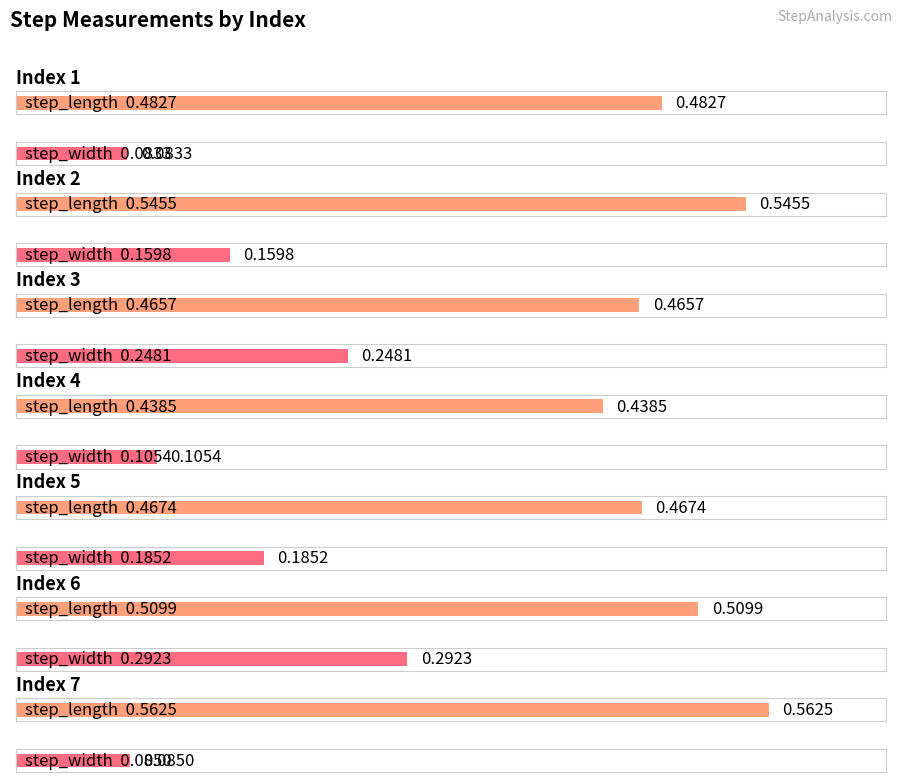

How many bars are there in each group?

2